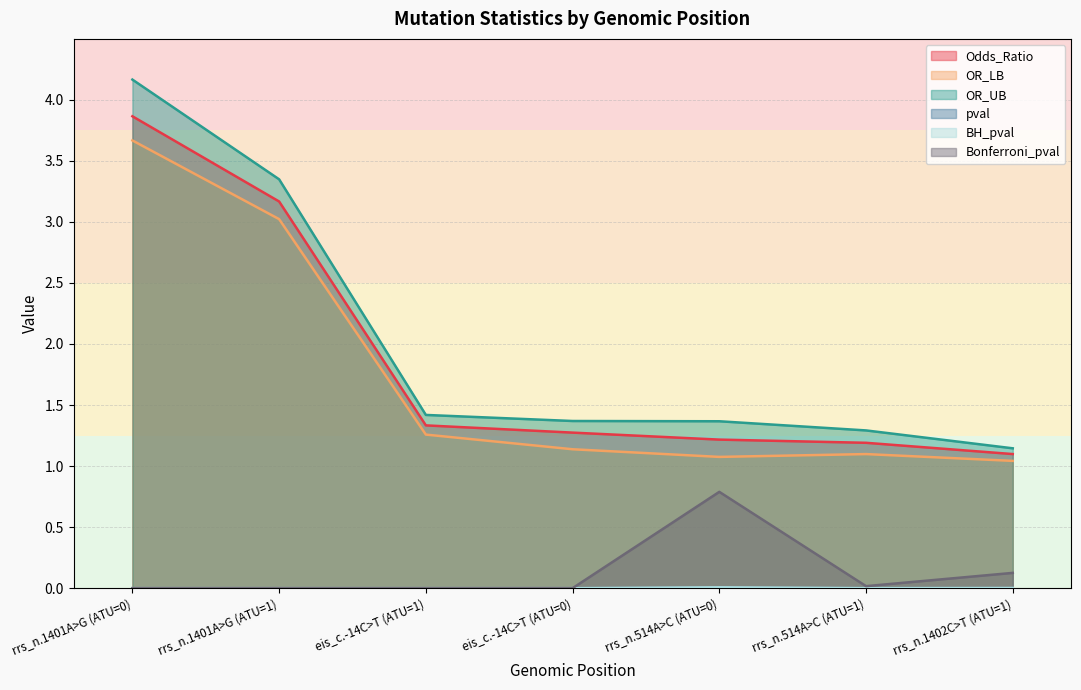

List the labels in order of BH_pval value, smallest first.

rrs_n.1401A>G (ATU=0), rrs_n.1401A>G (ATU=1), eis_c.-14C>T (ATU=1), eis_c.-14C>T (ATU=0), rrs_n.514A>C (ATU=1), rrs_n.1402C>T (ATU=1), rrs_n.514A>C (ATU=0)